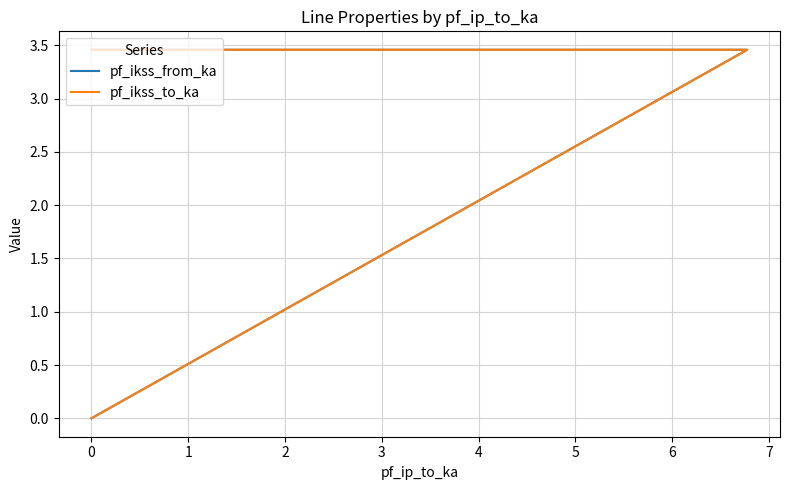

How many categories are shown in the chart?

3